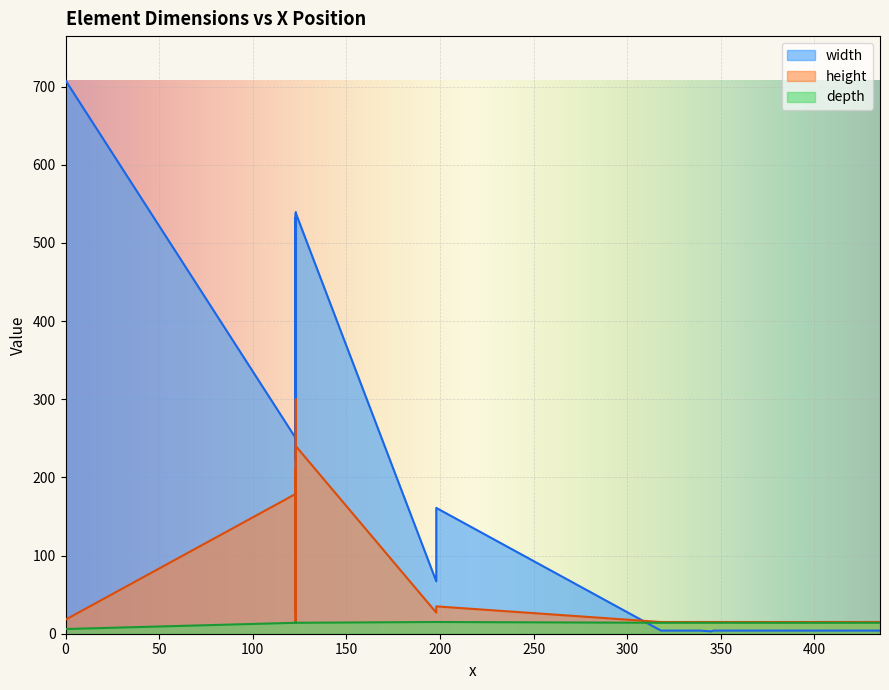

At which label does height first exceed 18?

1